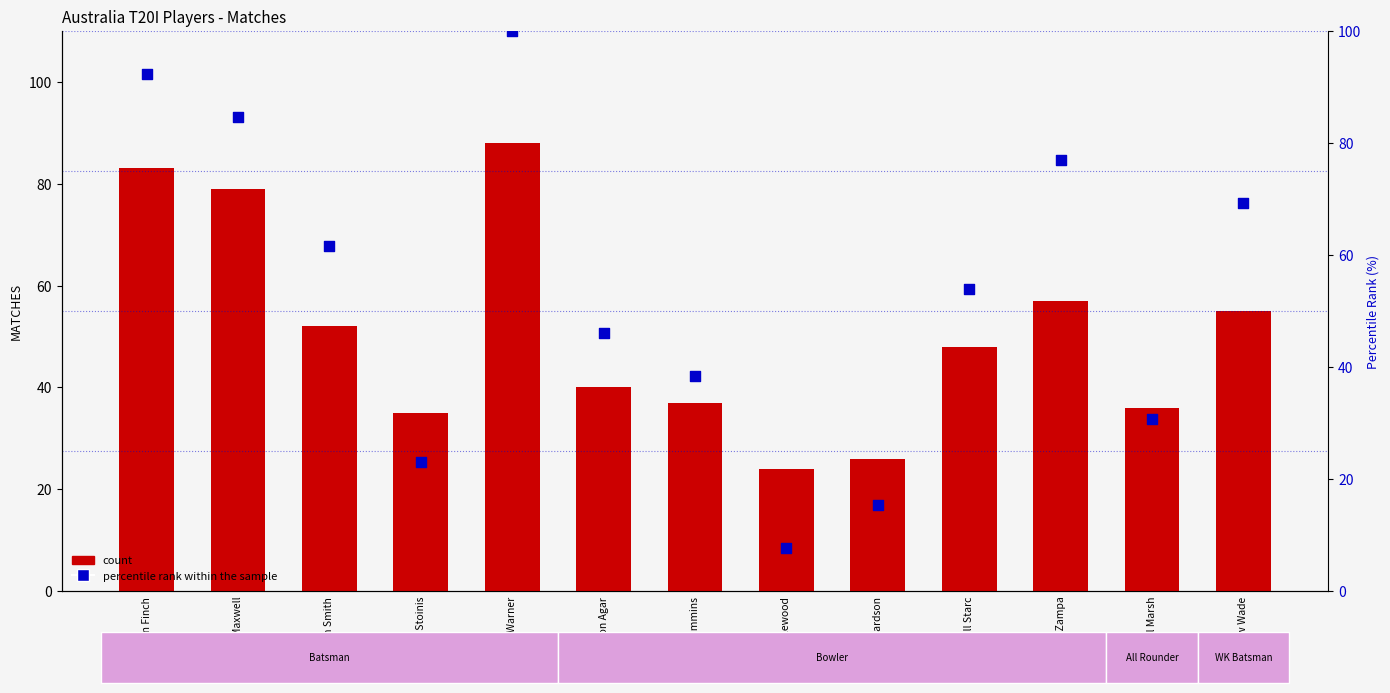

At which category is the sum across all series the highest?

David Warner